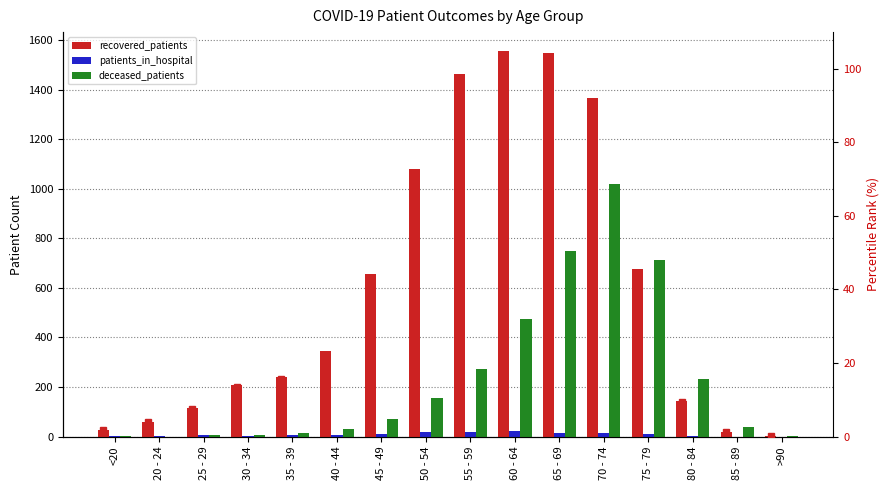

At which label does patients_in_hospital reach its peak?

60 - 64